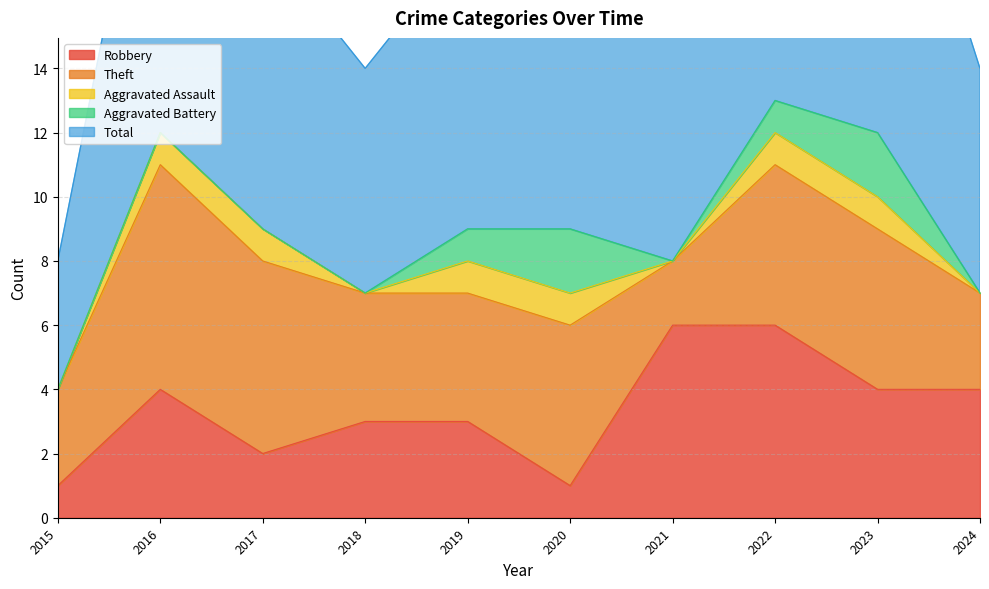

The value of Total at 2022 is 6. True or false?

False